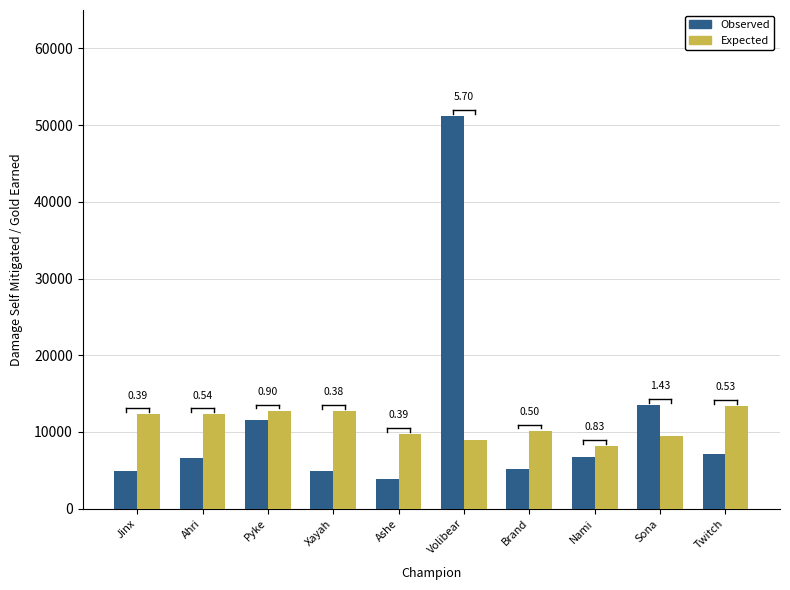

Which category has the highest value across all series?

Volibear